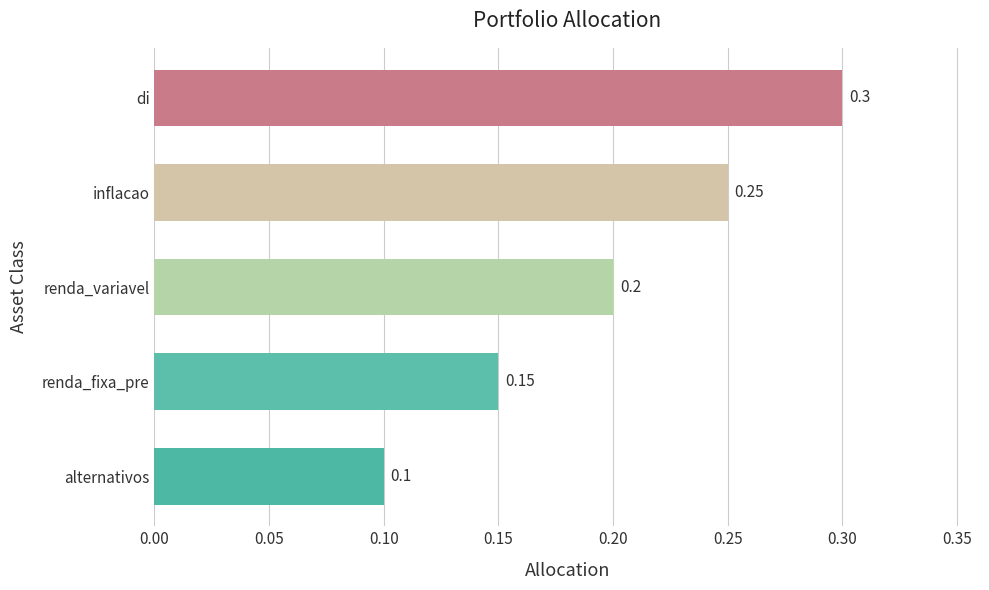

Rank the categories by value from highest to lowest.

di, inflacao, renda_variavel, renda_fixa_pre, alternativos